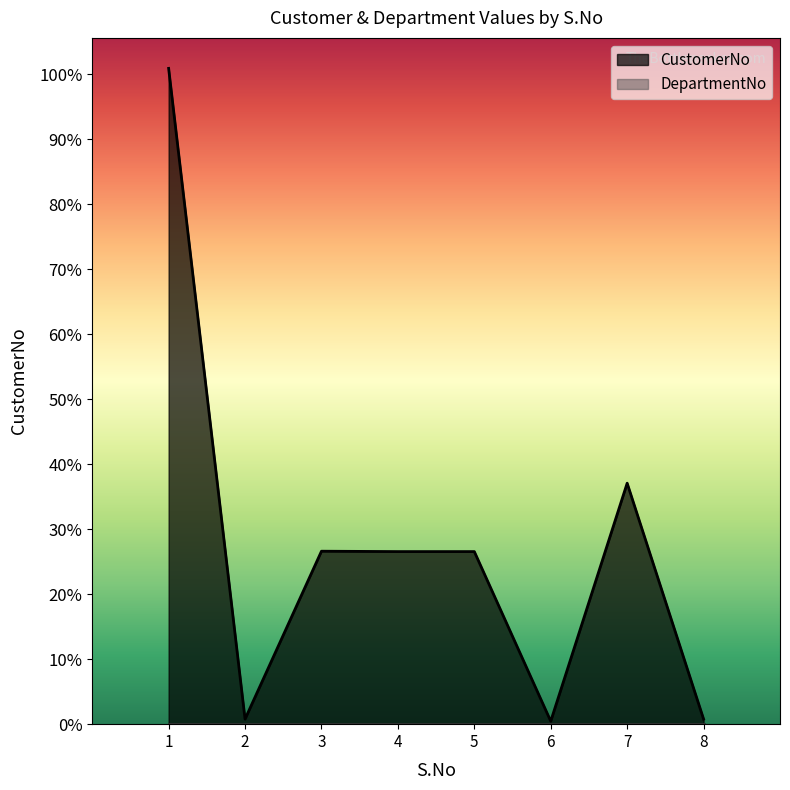

What is the change in value from 3 to 7?

+9414373